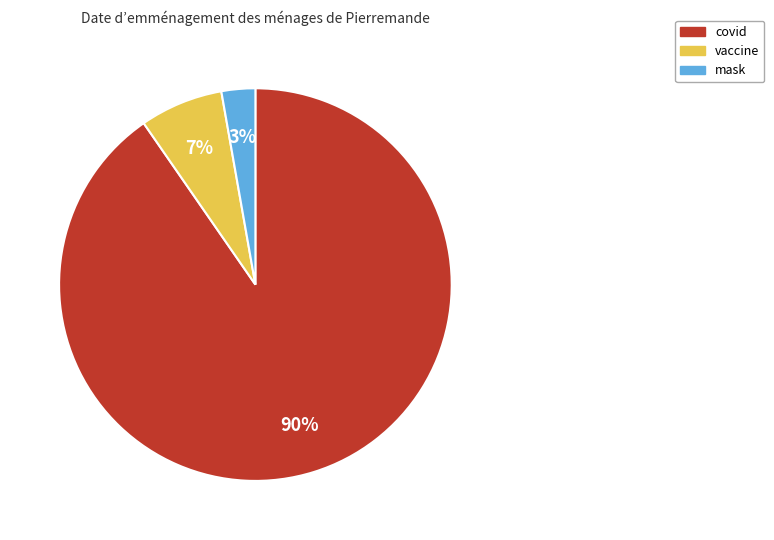

How many slices are in this pie chart?

3